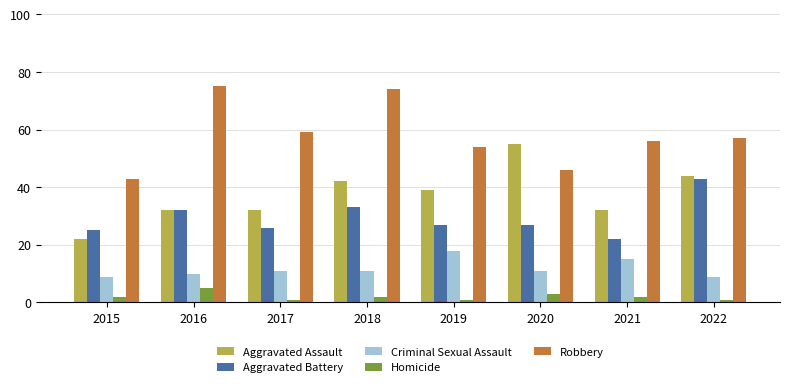

How many distinct data groups are displayed?

5